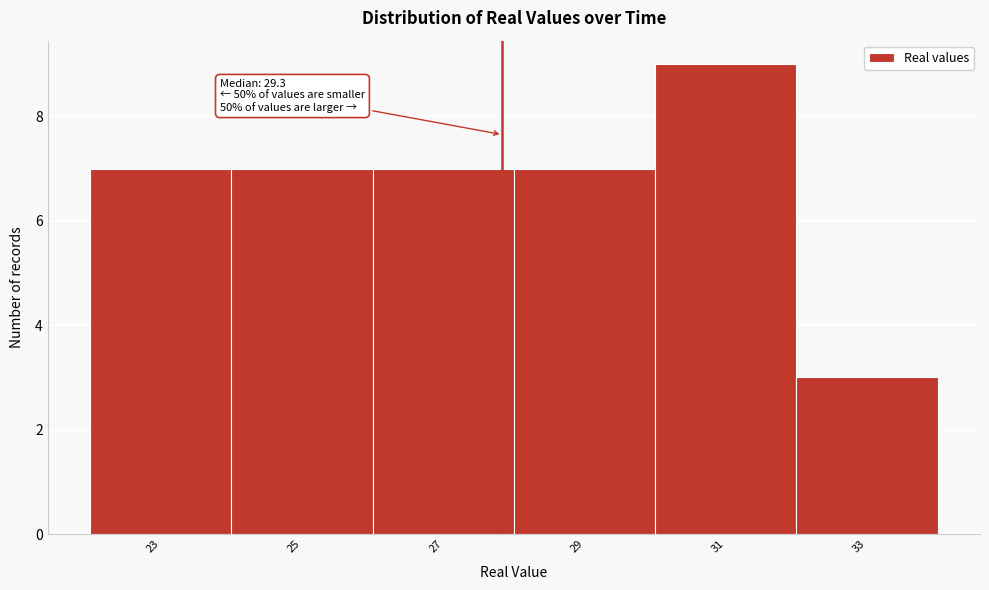

Reading right to left, what are all the values shown in this chart?

33=3	31=9	29=7	27=7	25=7	23=7